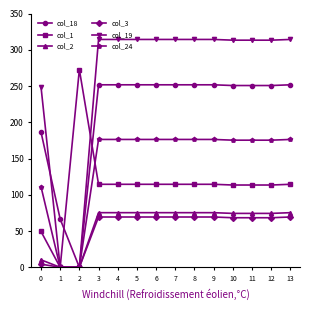

What are all the series names shown in the legend?

col_18, col_1, col_2, col_3, col_19, col_24